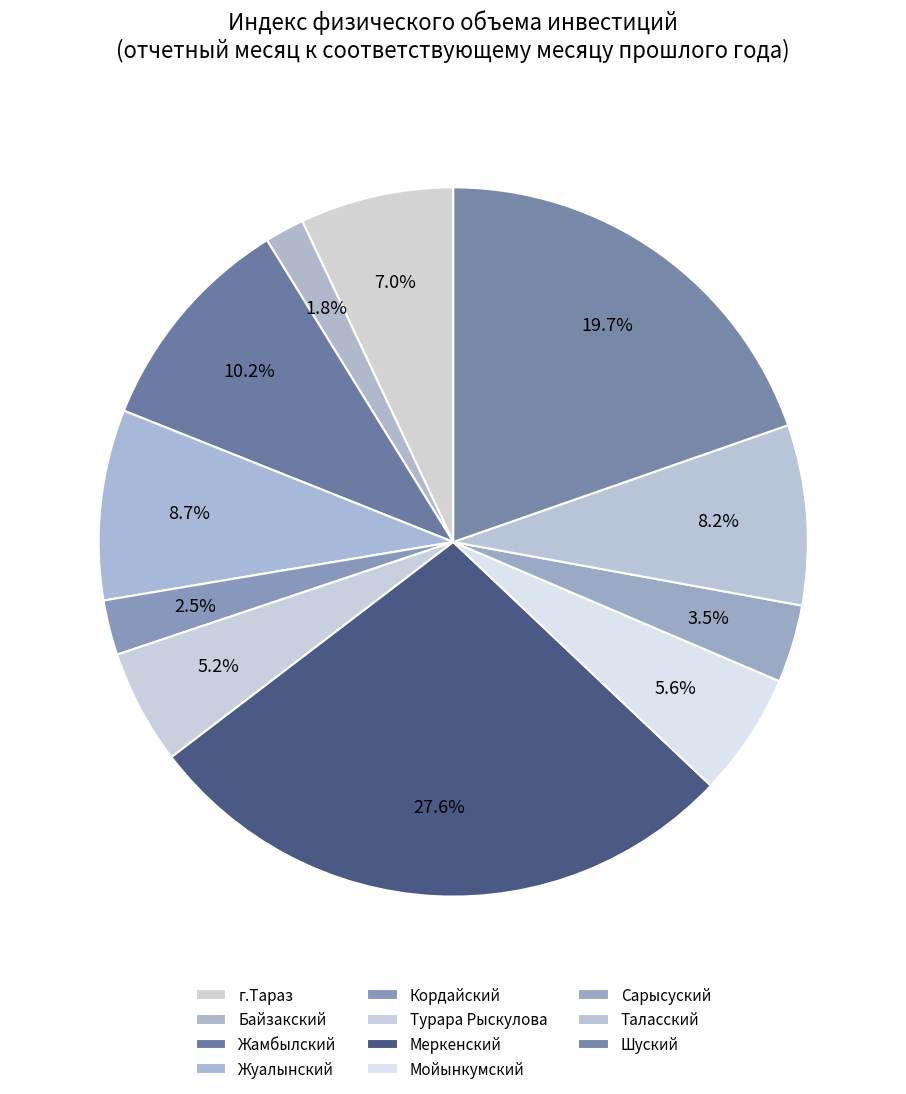

Rank the categories by value from lowest to highest.

Байзакский, Кордайский, Сарысуский, Турара Рыскулова, Мойынкумский, г.Тараз, Таласский, Жуалынский, Жамбылский, Шуский, Меркенский